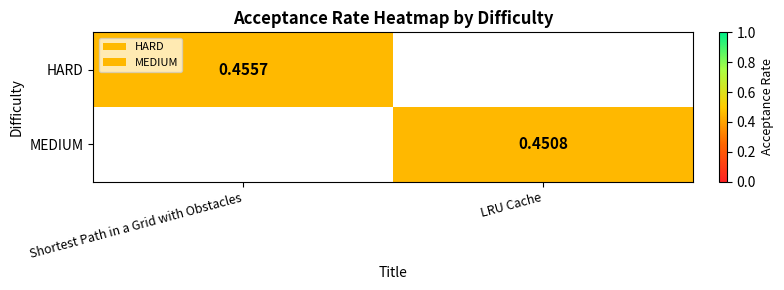

Count the number of categories in the chart.

2